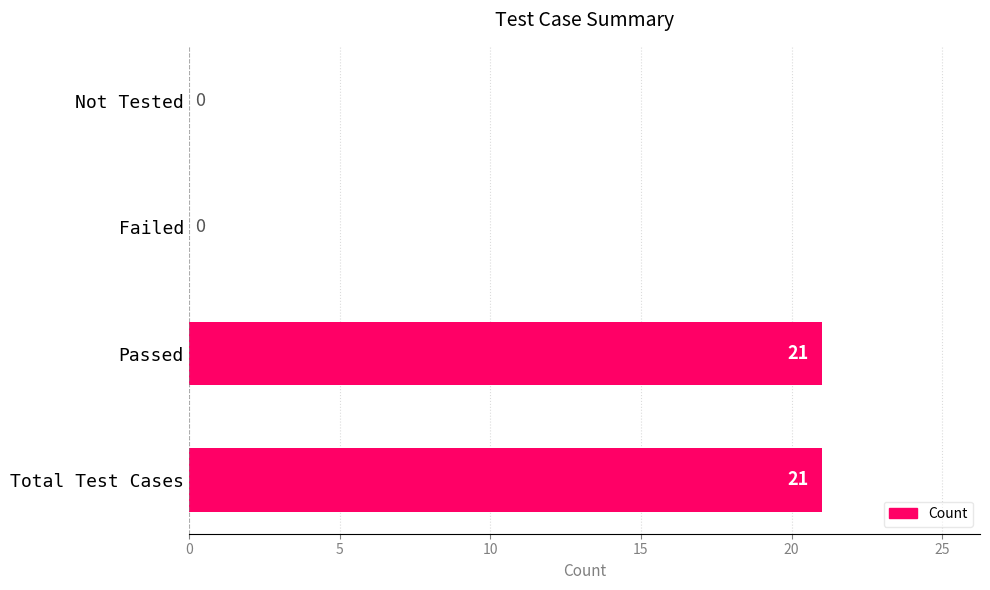

What is the change in value from Total Test Cases to Not Tested?

-21